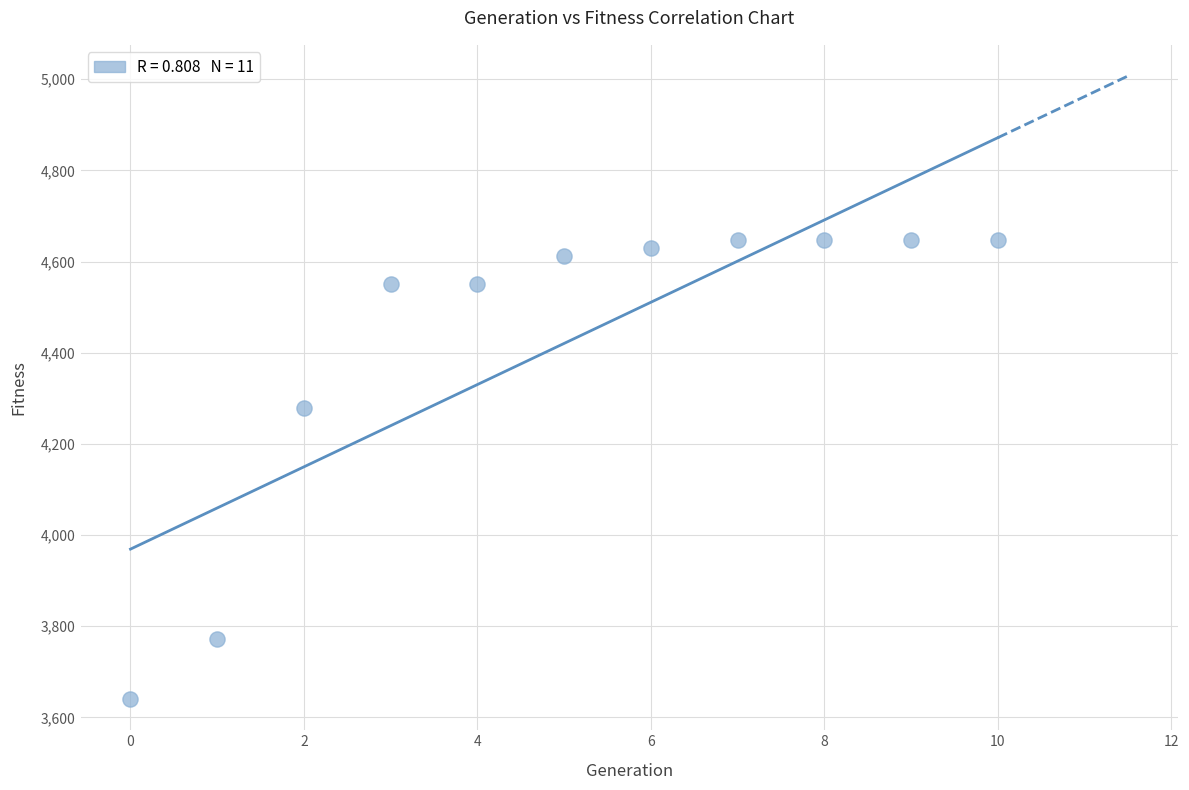

What is the average Y value?

4420